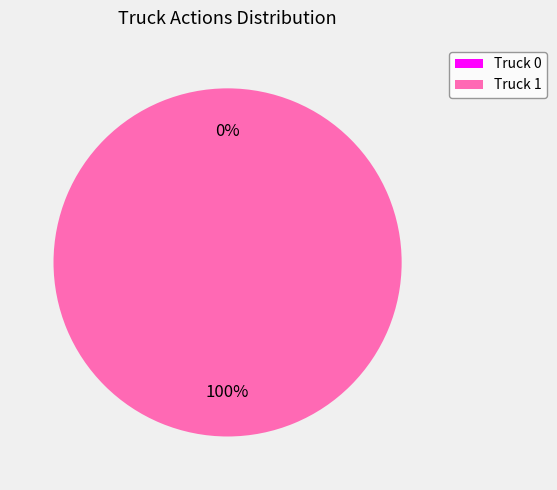

Is it true that Truck 1 is 100% of the pie?

True